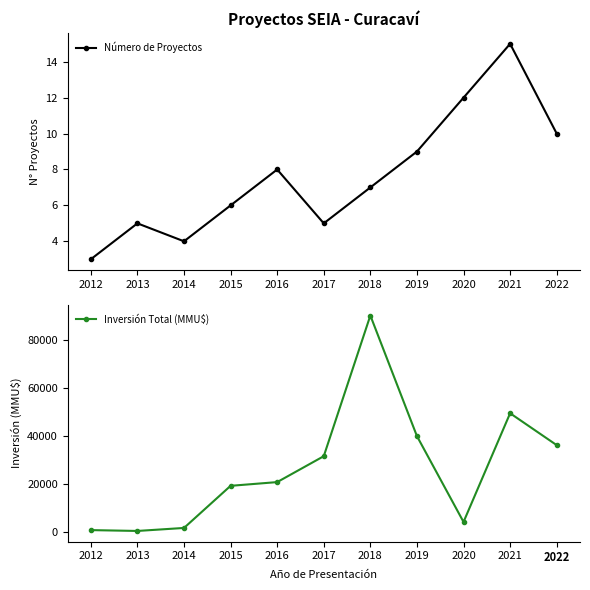

Rank the series at 2015 from lowest to highest value.

Número de Proyectos, Inversión Total (MMU$)